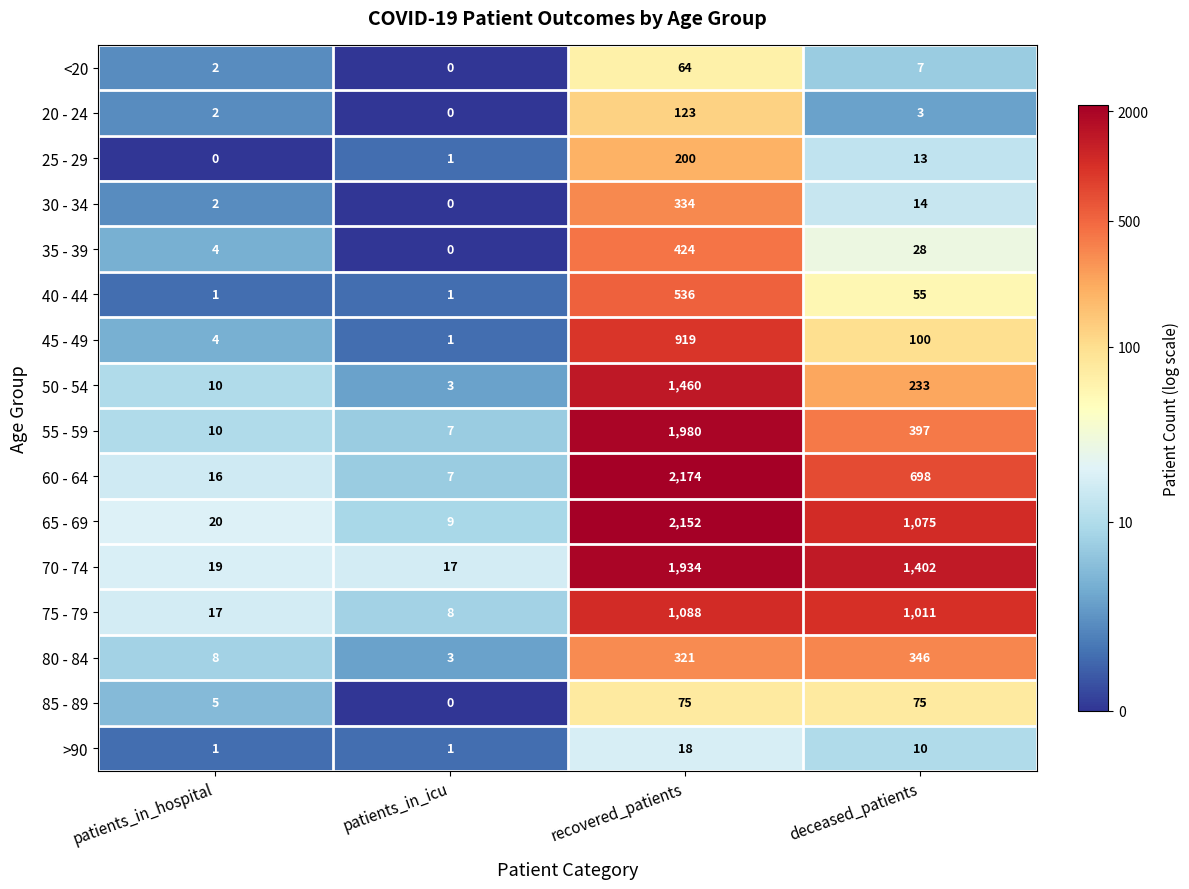

Is it true that 35 - 39 equals 2 at patients_in_hospital?

False